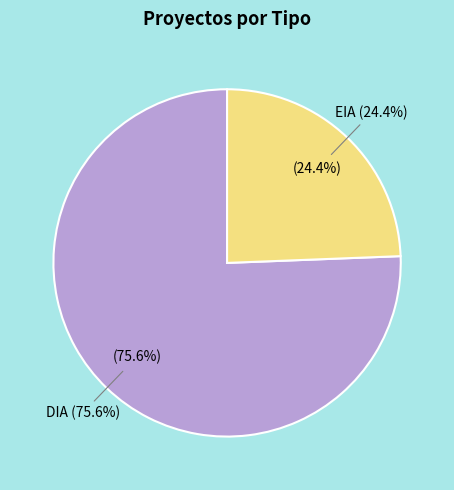

Is it true that EIA is 13% of the pie?

False